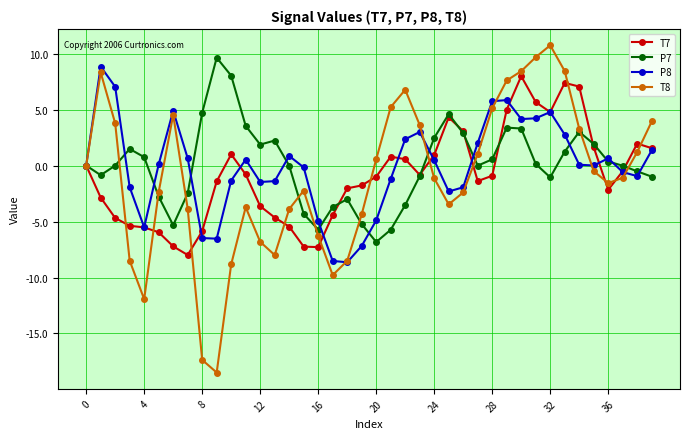

What is the value of the P8 point at the 31st from the left?

4.1